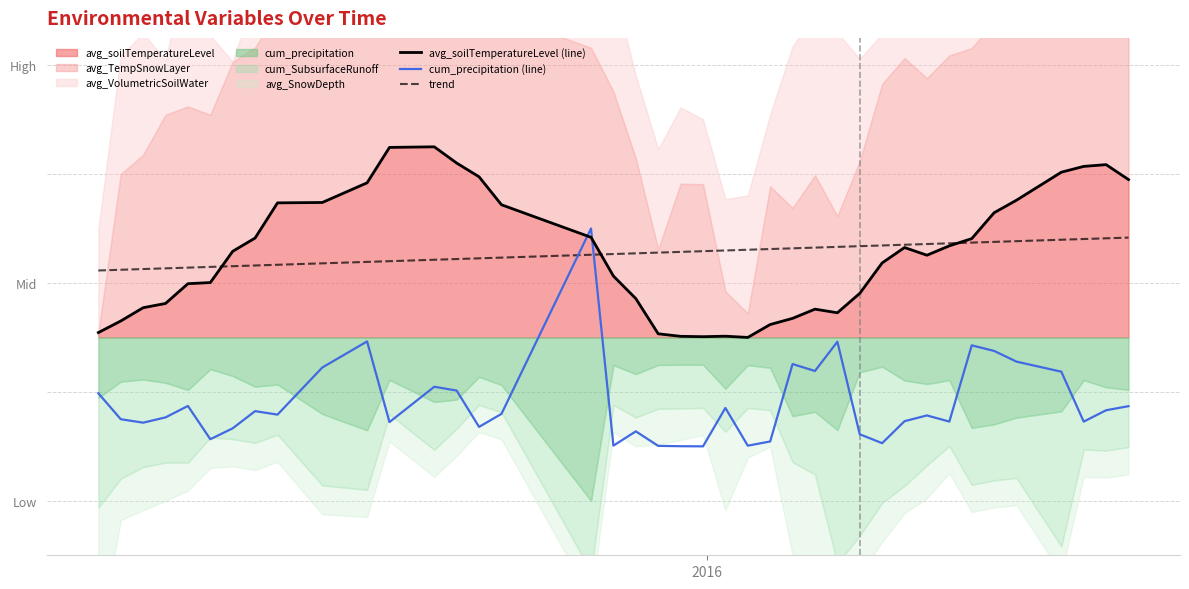

True or false: avg_soilTemperatureLevel (line) and cum_precipitation (line) cross at least once.

True